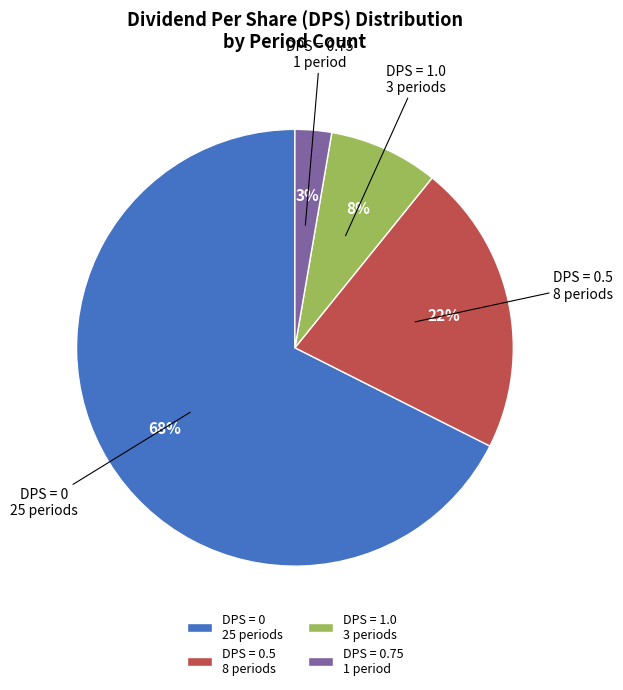

Which has a higher value, DPS = 0.5 8 periods or DPS = 0 25 periods?

DPS = 0 25 periods